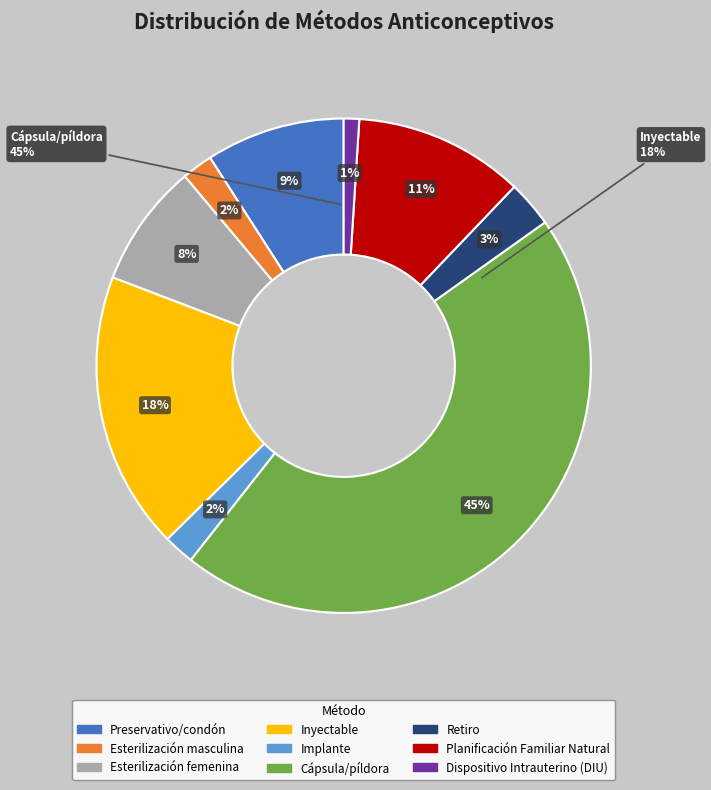

To the nearest percent, what is the combined percentage of Planificación Familiar Natural and Inyectable?

29%